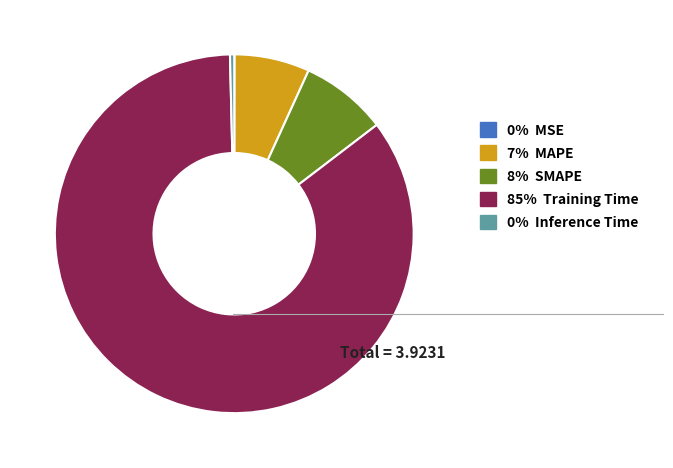

Do 8% SMAPE and 7% MAPE together represent more than half of the pie?

No